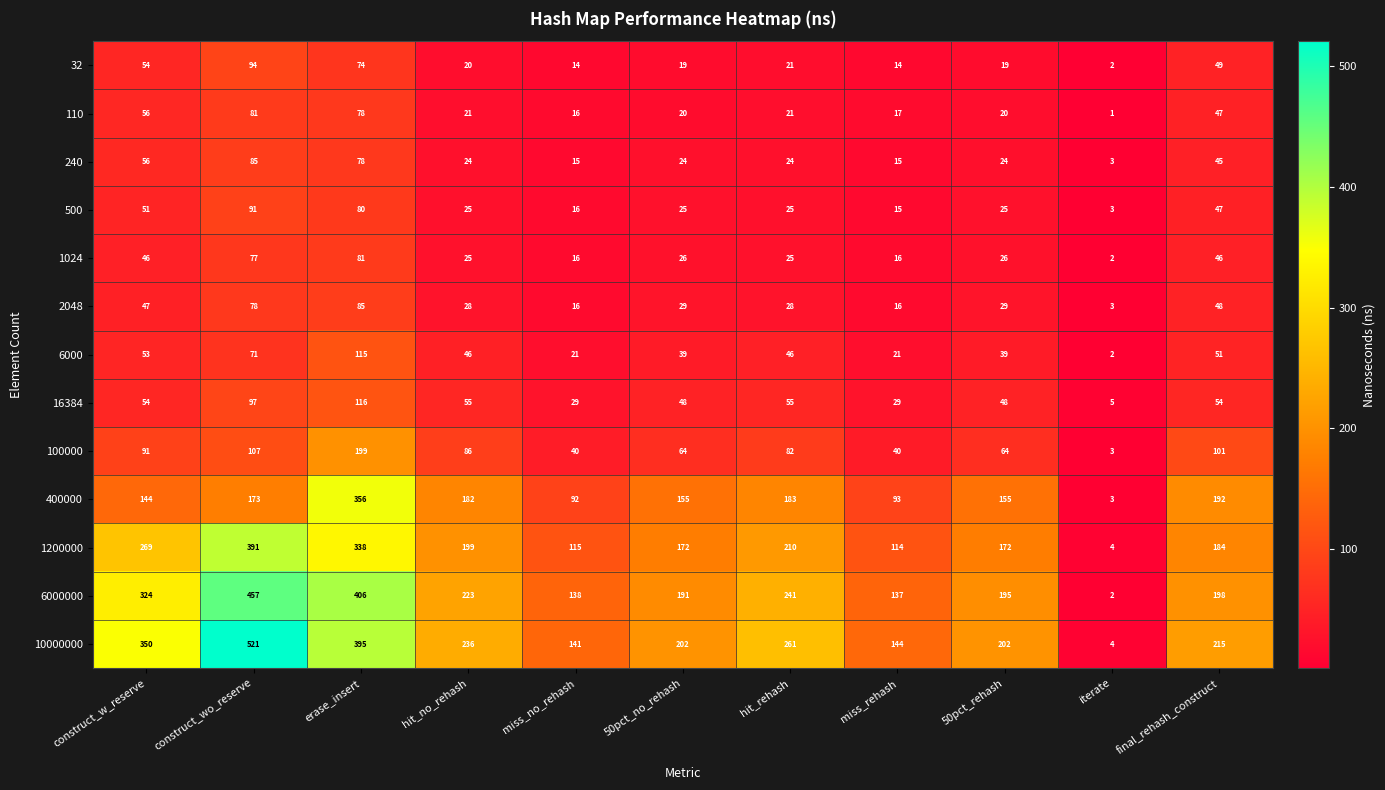

Which series has the largest range (max minus min)?

10000000